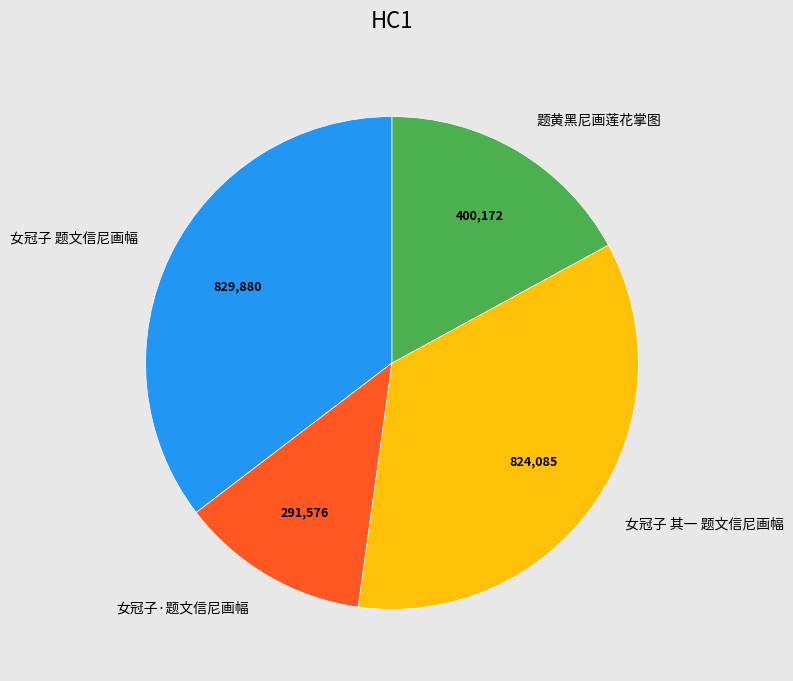

Approximately how many times larger is the value at 题黄黑尼画莲花掌图 compared to 女冠子 其一 题文信尼画幅?

0.5